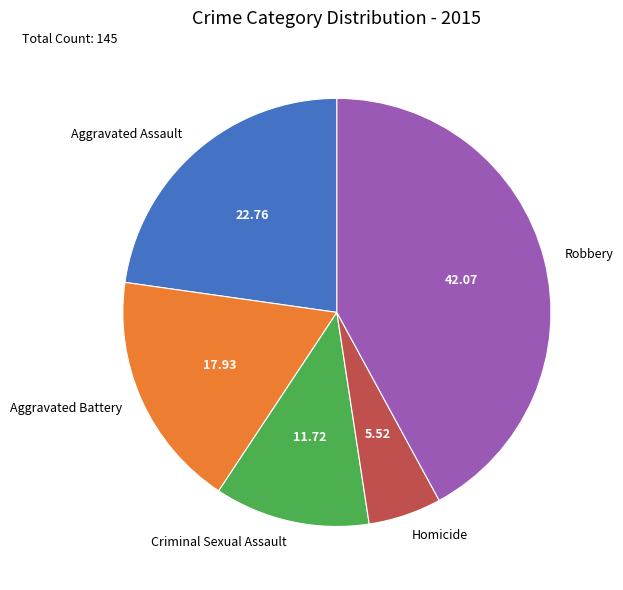

True or false: Aggravated Assault accounts for 23% of the total.

True